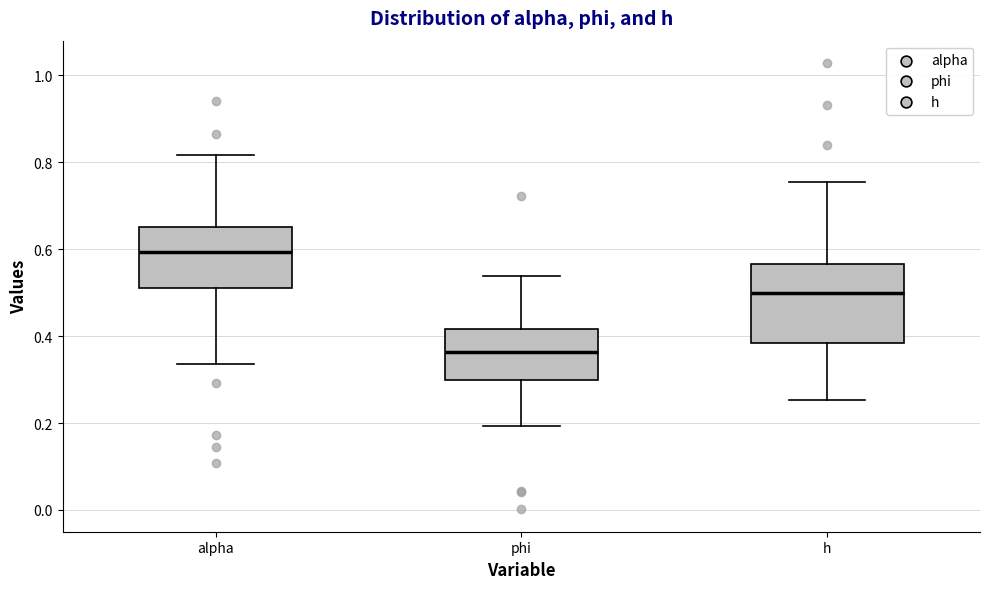

Which box's median line is the lowest?

phi